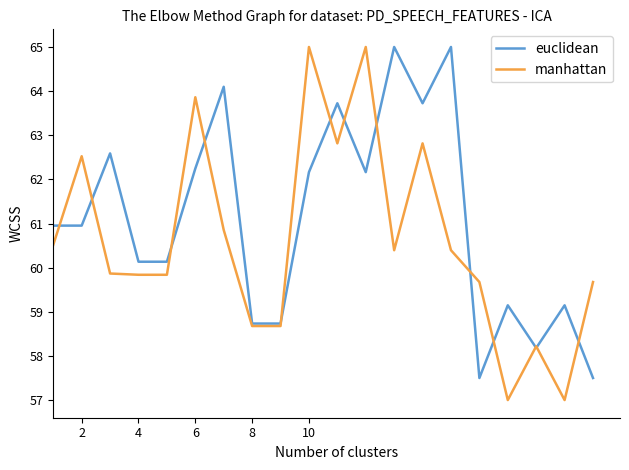

Which series ends up on top after the final intersection of euclidean and manhattan?

manhattan